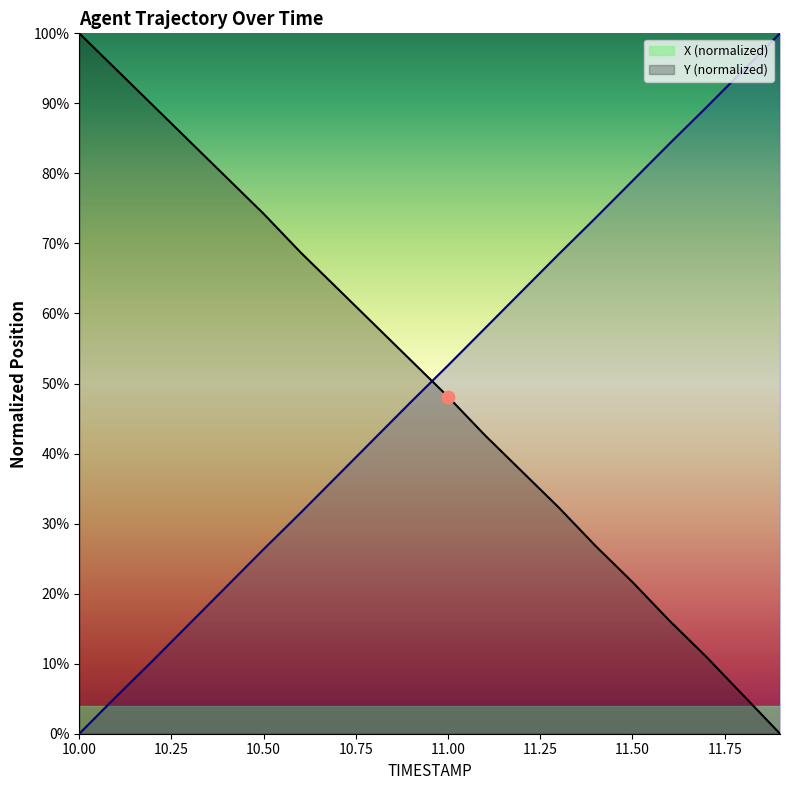

Which series has the widest spread of Y values?

X